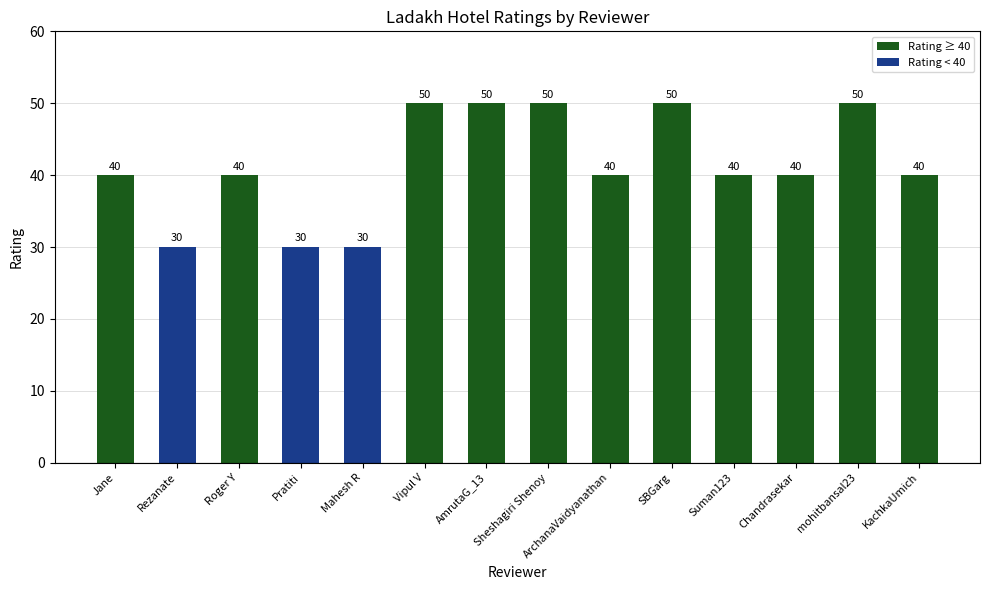

What is the label of the 11th bar from the right?

Pratiti